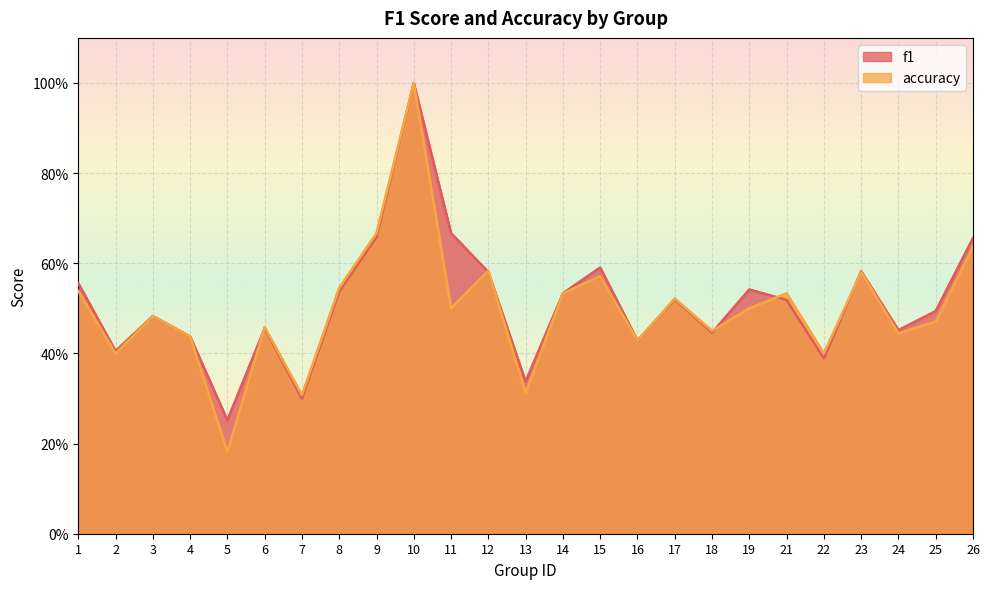

True or false: accuracy and f1 intersect in this chart.

True